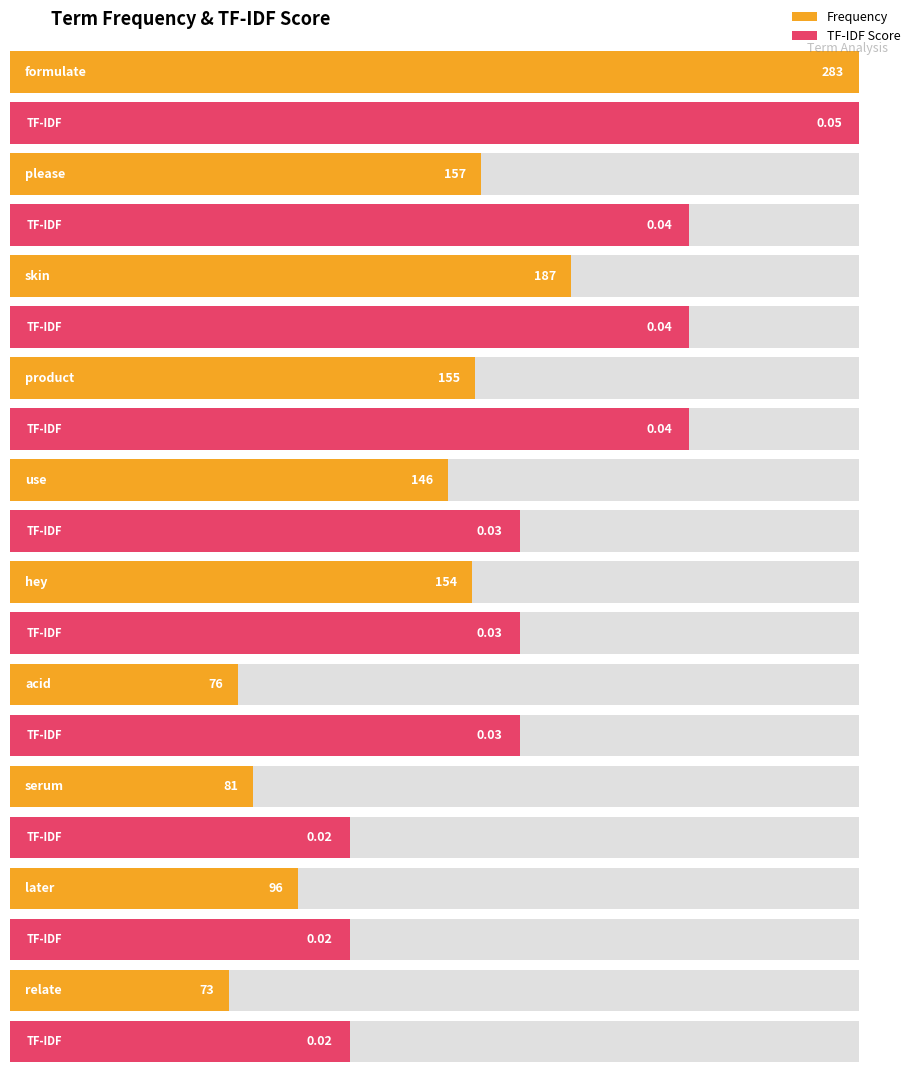

What is the difference between the highest and lowest values at formulate?

282.9